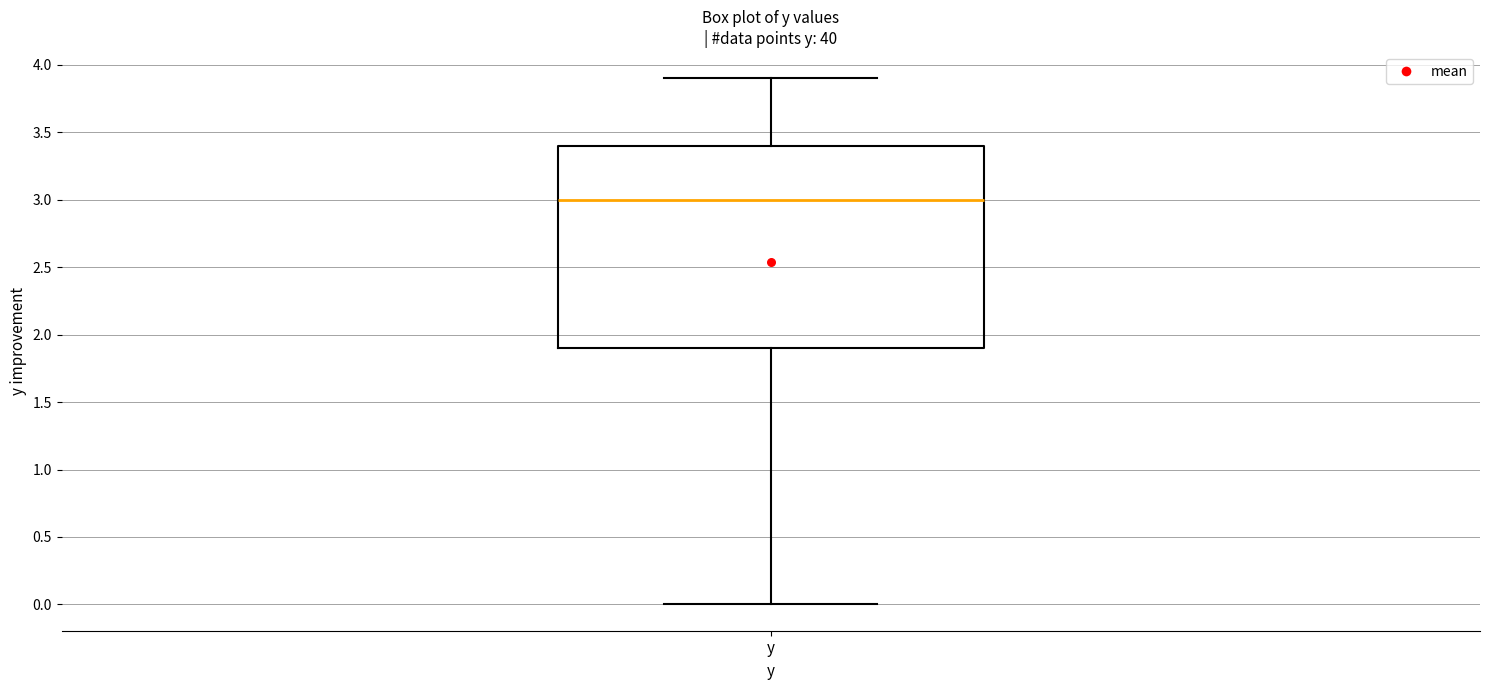

Transcribe this box plot: give where the median line is, the range the box spans, and where the two whiskers end, as read against the y-axis. The values are not printed on the chart, so give them approximately, as read against the axis.

median 3.0, box 1.9 to 3.4, whiskers 0.0 to 3.9